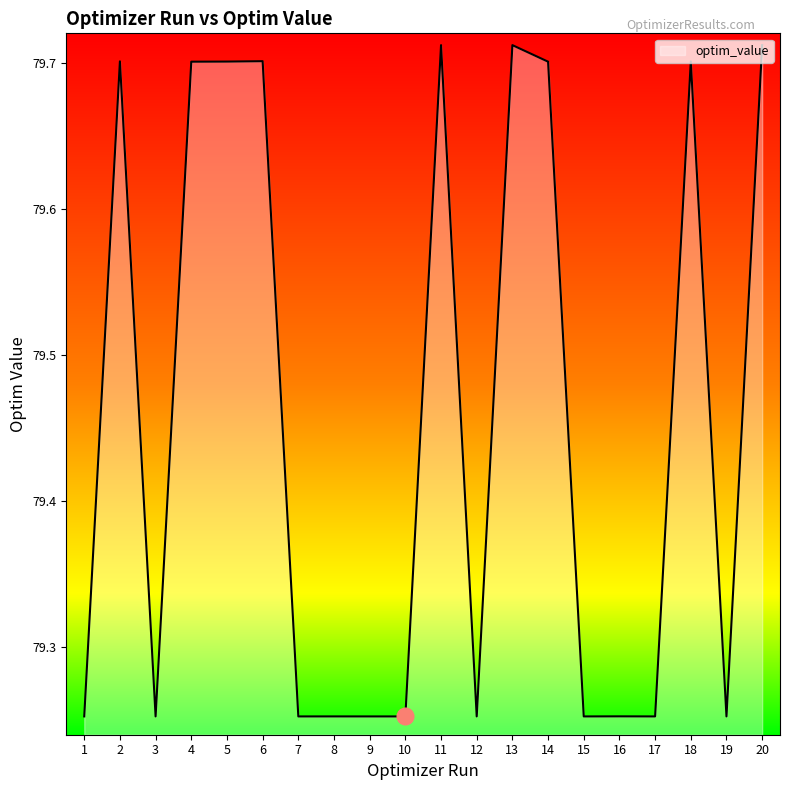

Where is the first local minimum?

3